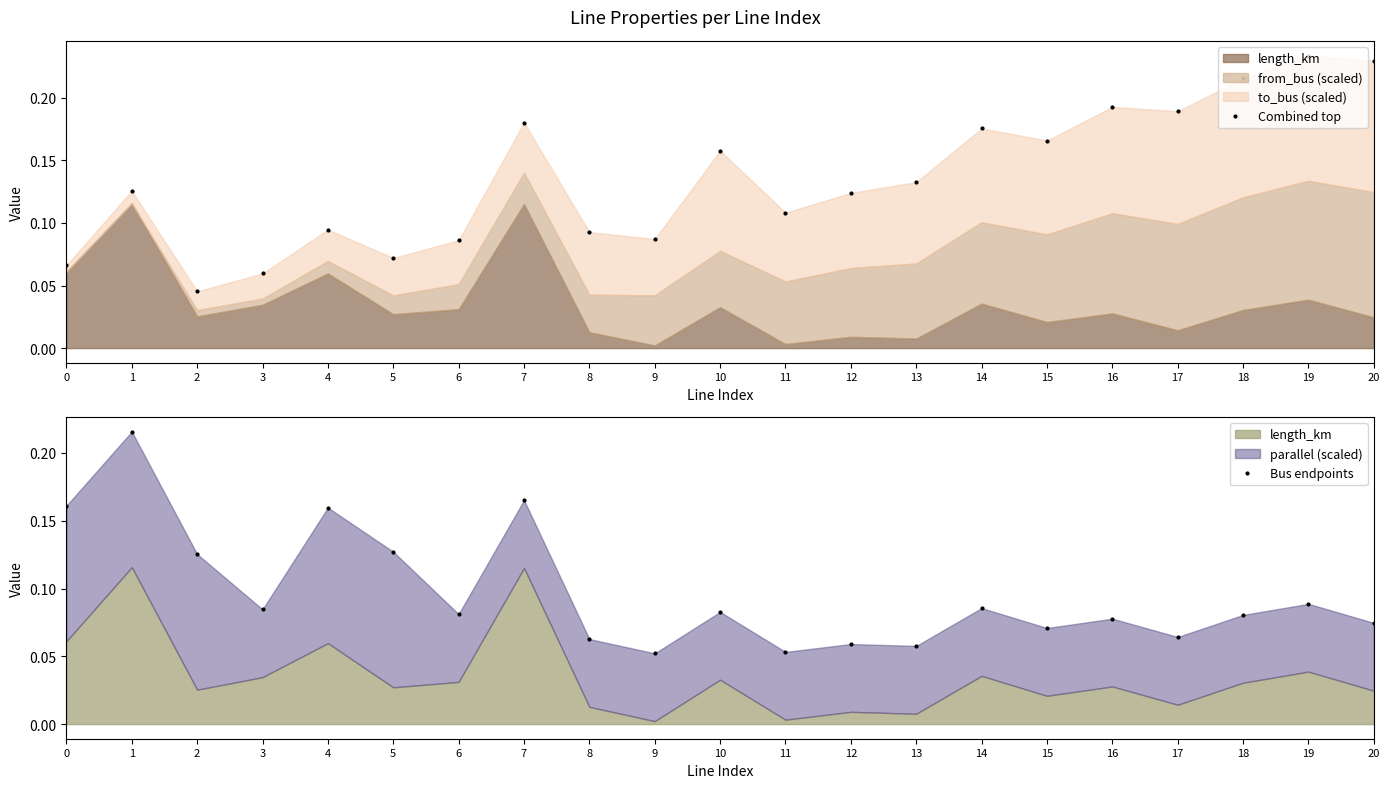

What is the total value across all series at 4?

0.3